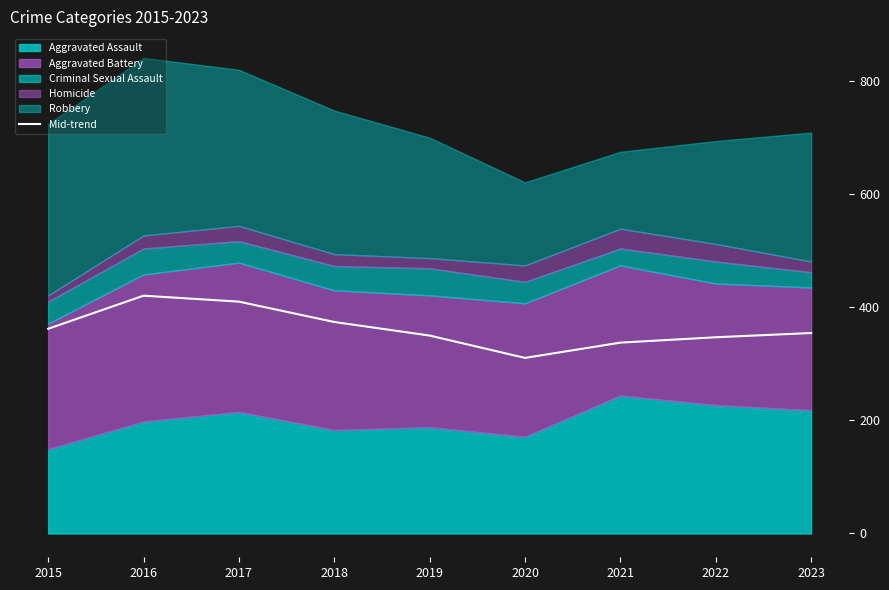

Does the chart have visible grid lines?

No